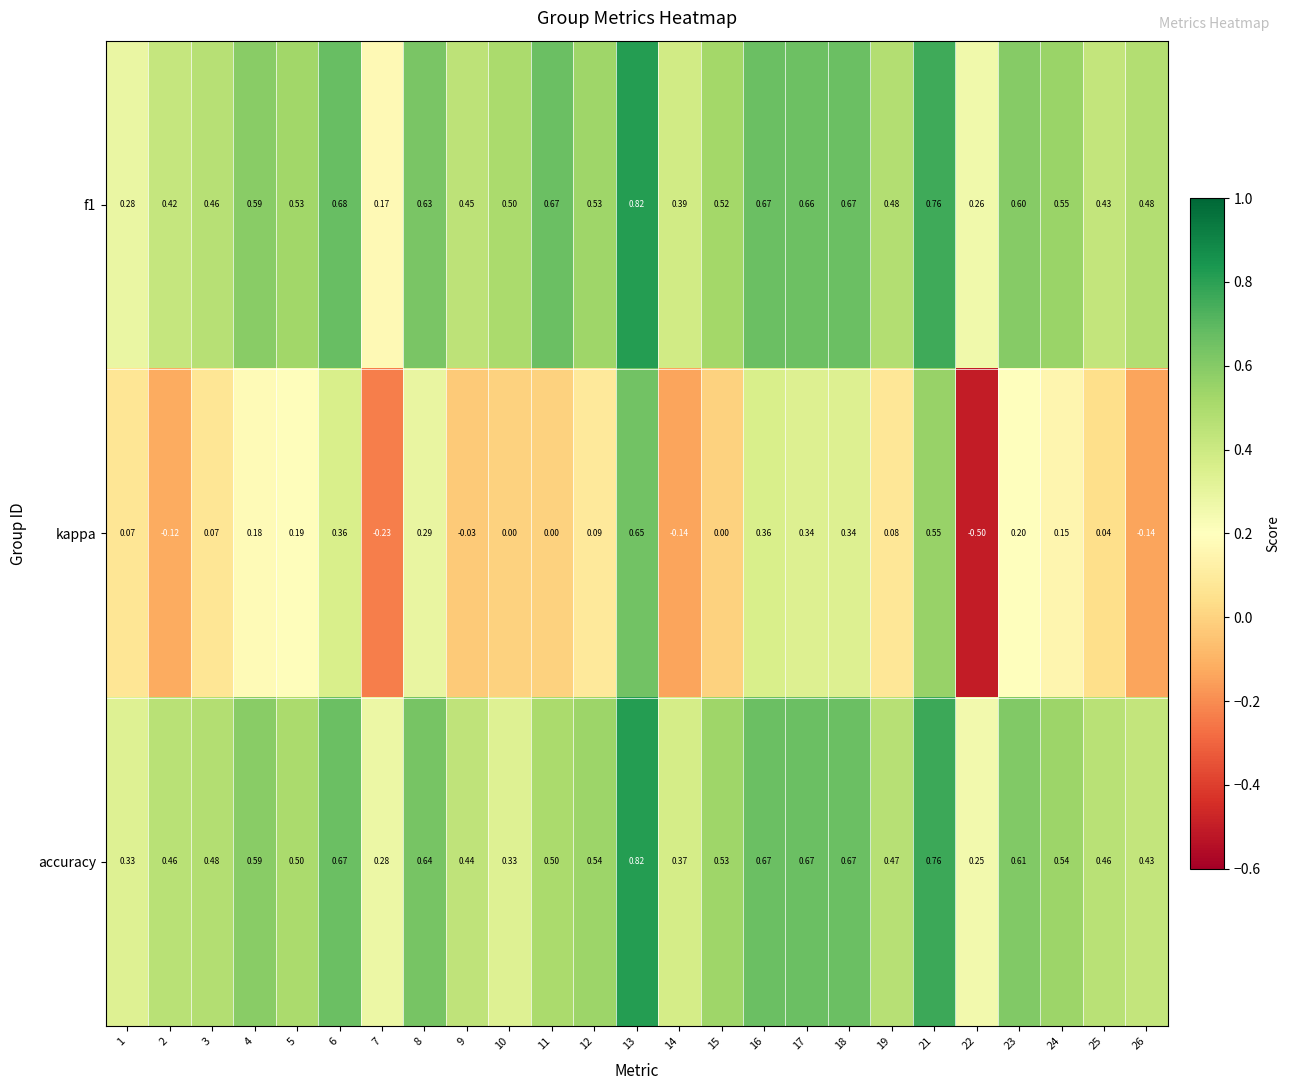

Which series has the widest spread of values?

kappa